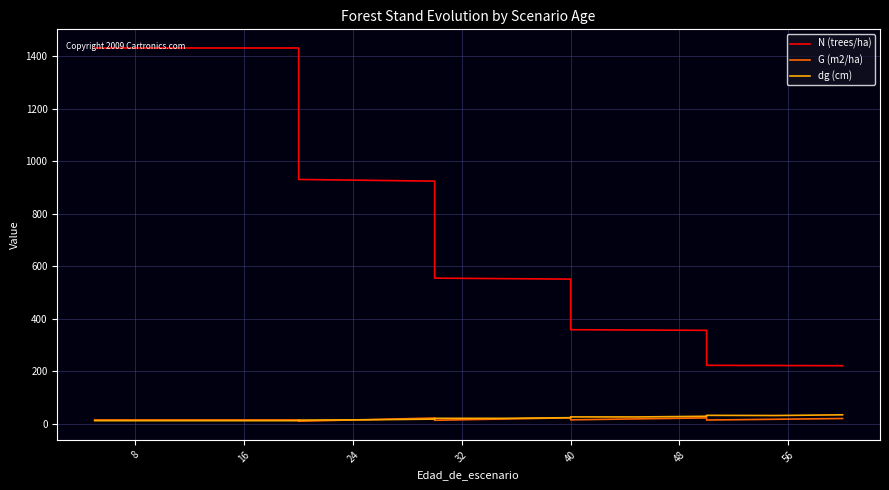

At how many categories does at least one series exceed 688?

8